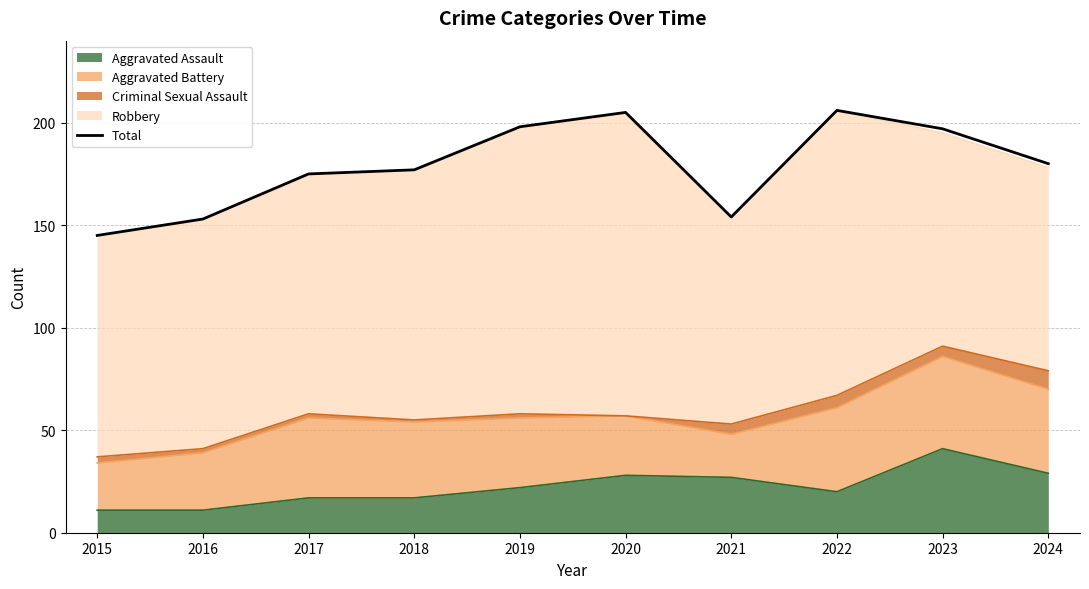

The chart shows a value of 48 at 2015. True or false?

False